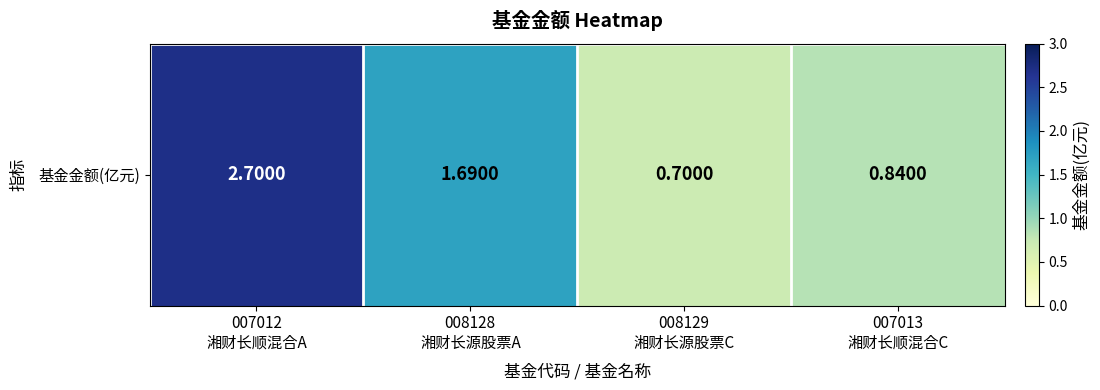

Between 007012
湘财长顺混合A and 008128
湘财长源股票A, which is larger?

007012
湘财长顺混合A